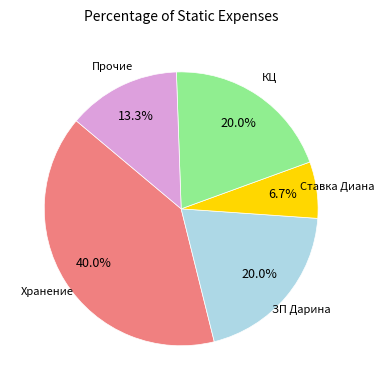

Is it true that ЗП Дарина is 20% of the pie?

True